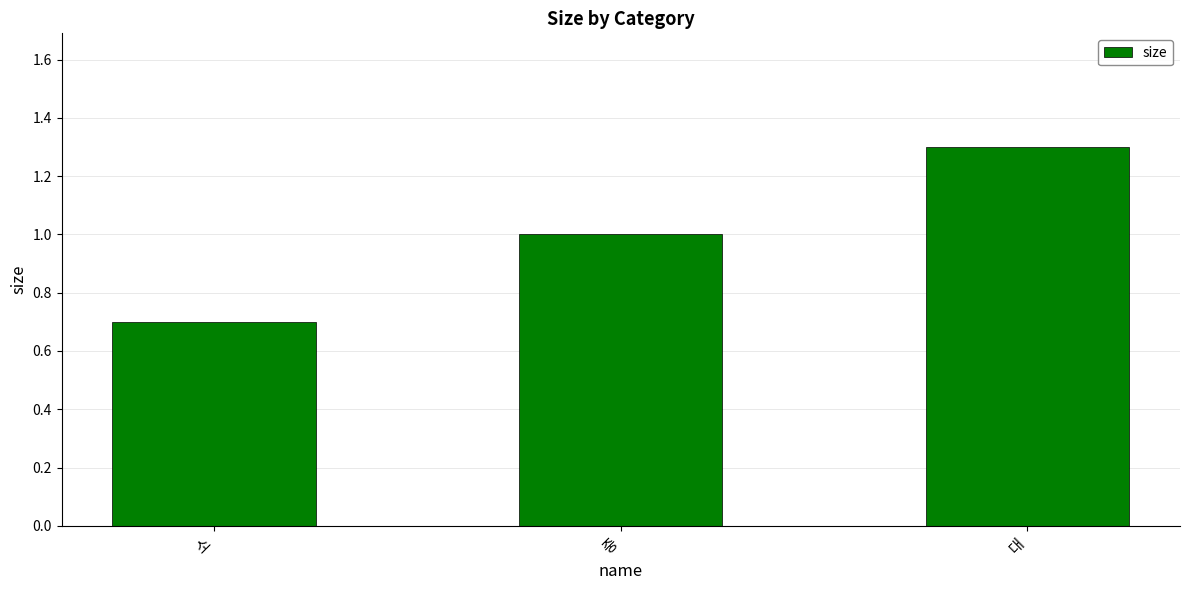

Reading left to right, transcribe all the data shown in this chart.

0.7	1.0	1.3